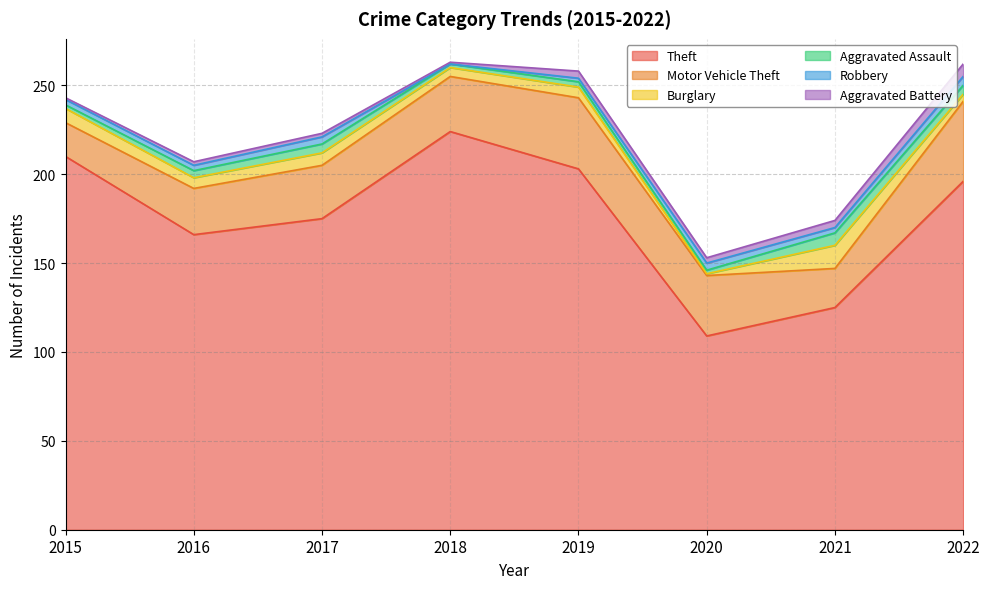

True or false: Motor Vehicle Theft and Aggravated Battery intersect in this chart.

False